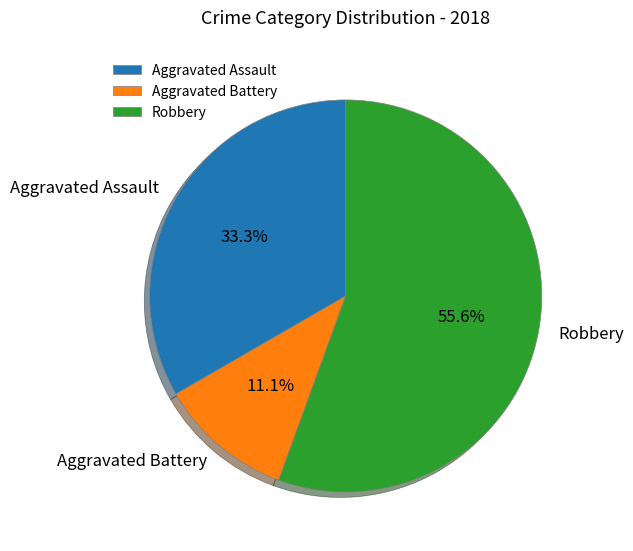

Which has a higher value, Aggravated Battery or Robbery?

Robbery